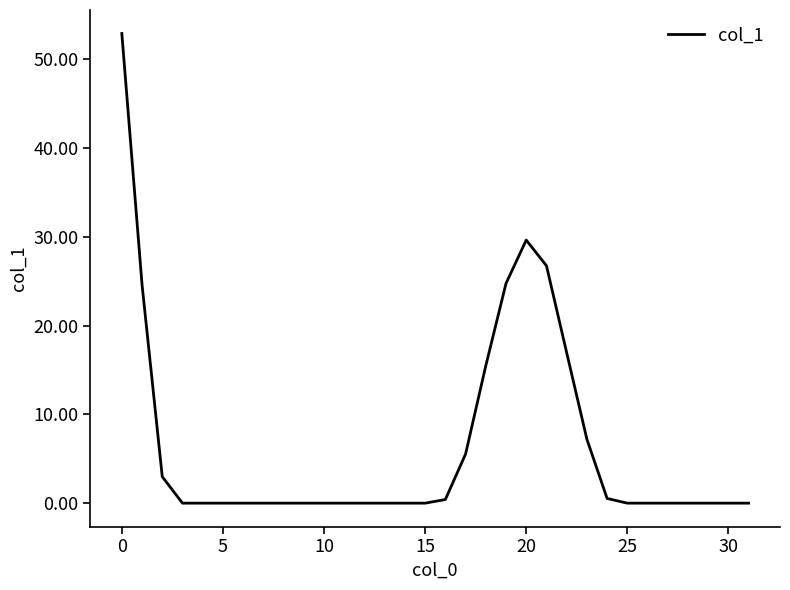

What is the greatest value displayed?

52.9